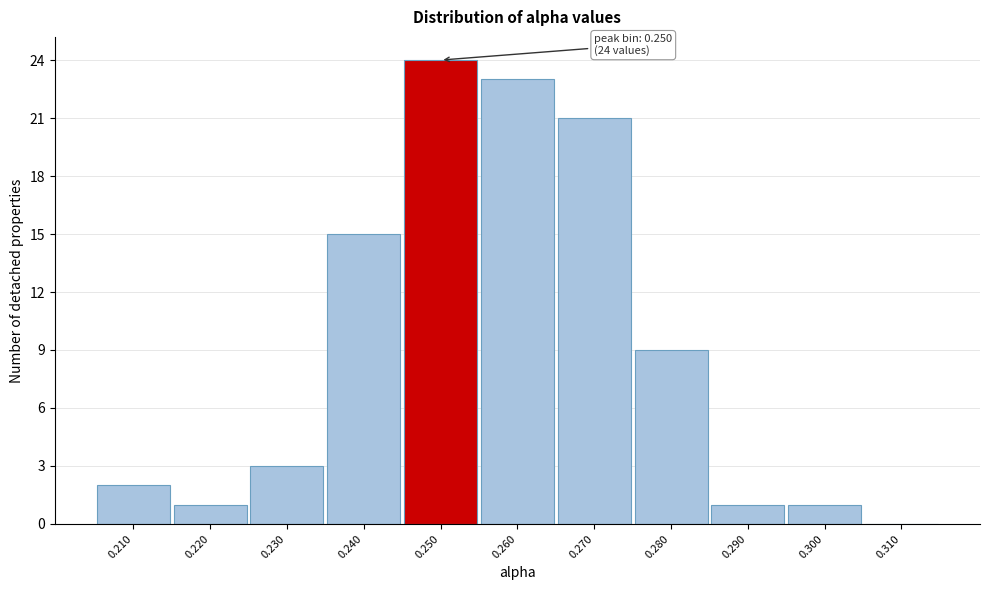

Which range on the x-axis has the tallest bar?

0.245 to 0.255